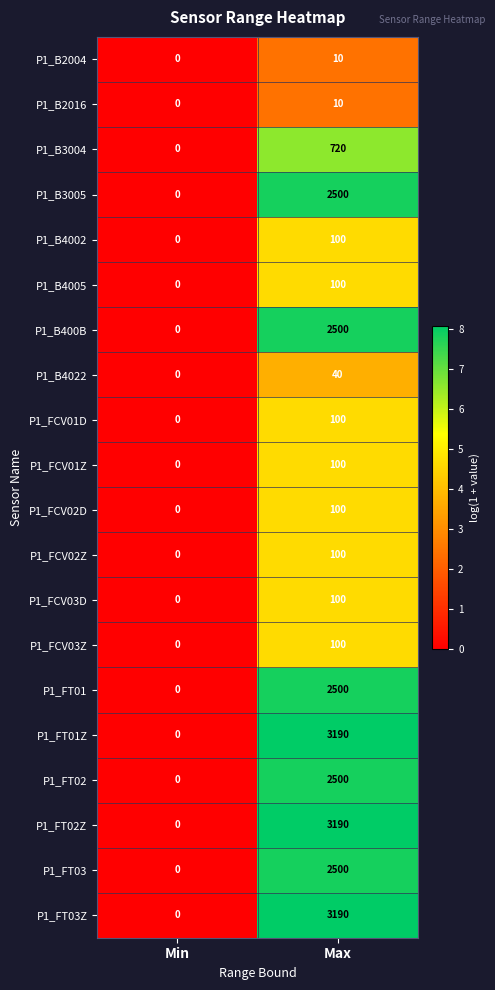

At which label is P1_FCV03Z closest to 50?

Min